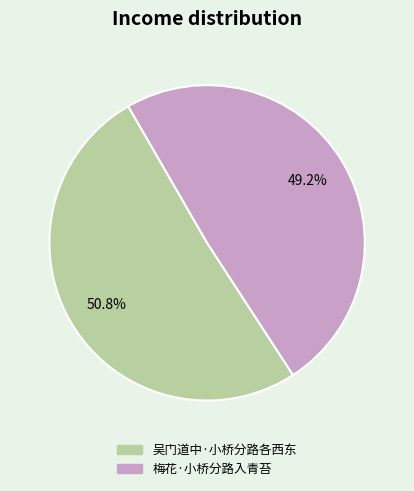

What is the smallest slice in the pie chart?

梅花·小桥分路入青苔